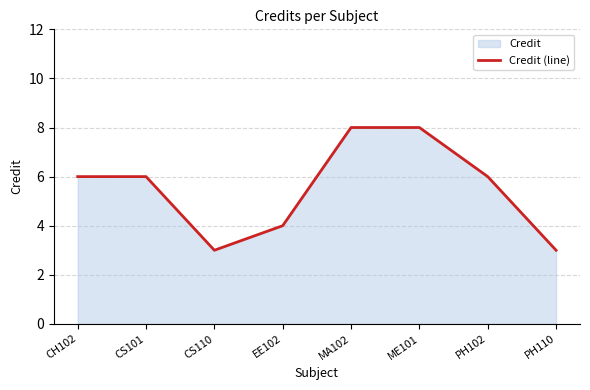

True or false: the data shows 2 at CS110.

False